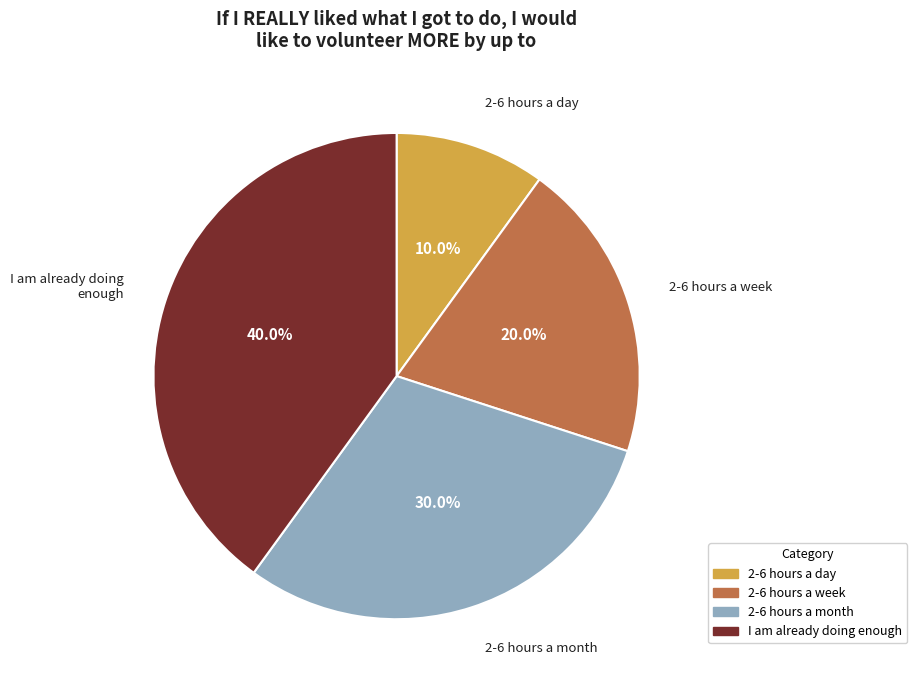

Which has a higher value, 2-6 hours a week or 2-6 hours a day?

2-6 hours a week